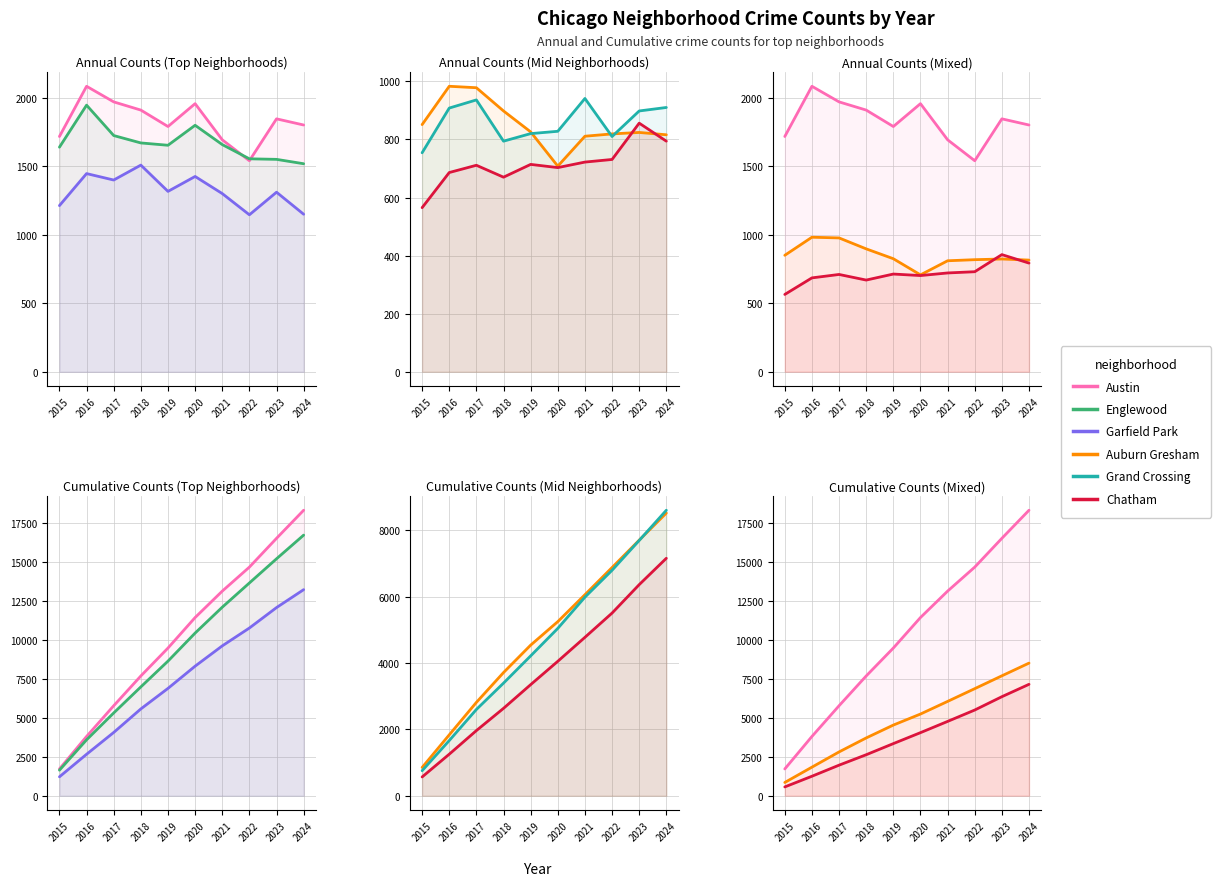

What is the average value of the Grand Crossing series?

4672